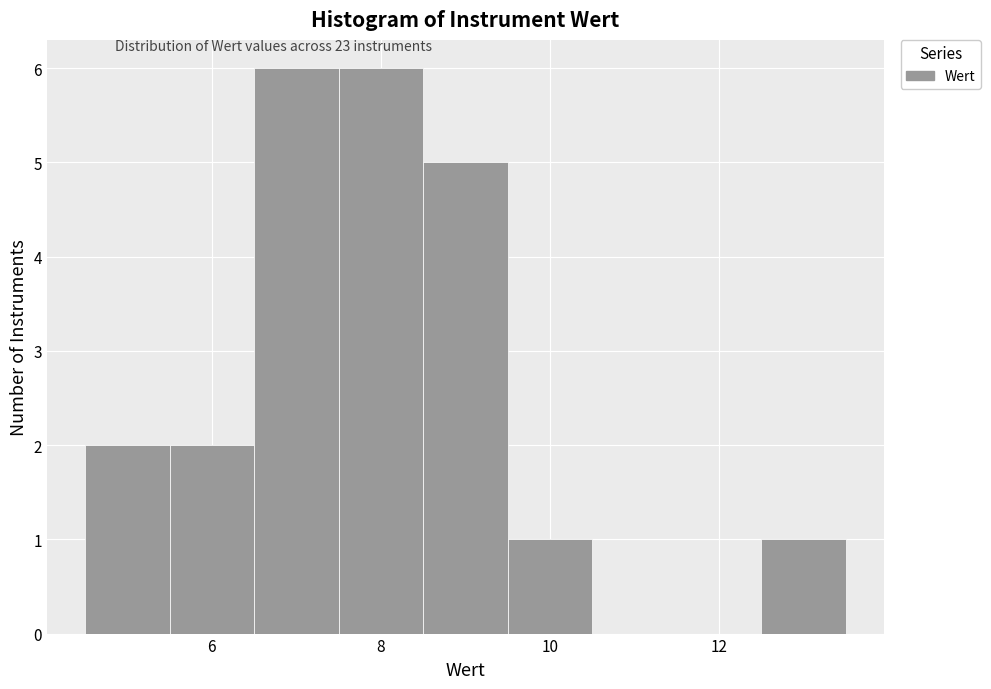

Reading left to right, list every bar in this chart as the range it spans on the x-axis followed by its height. Neither the bar edges nor the heights are printed on the chart, so give them approximately, as read against the axes.

4.5 to 5.5: 2
5.5 to 6.5: 2
6.5 to 7.5: 6
7.5 to 8.5: 6
8.5 to 9.5: 5
9.5 to 10.5: 1
10.5 to 11.5: 0
11.5 to 12.5: 0
12.5 to 13.5: 1